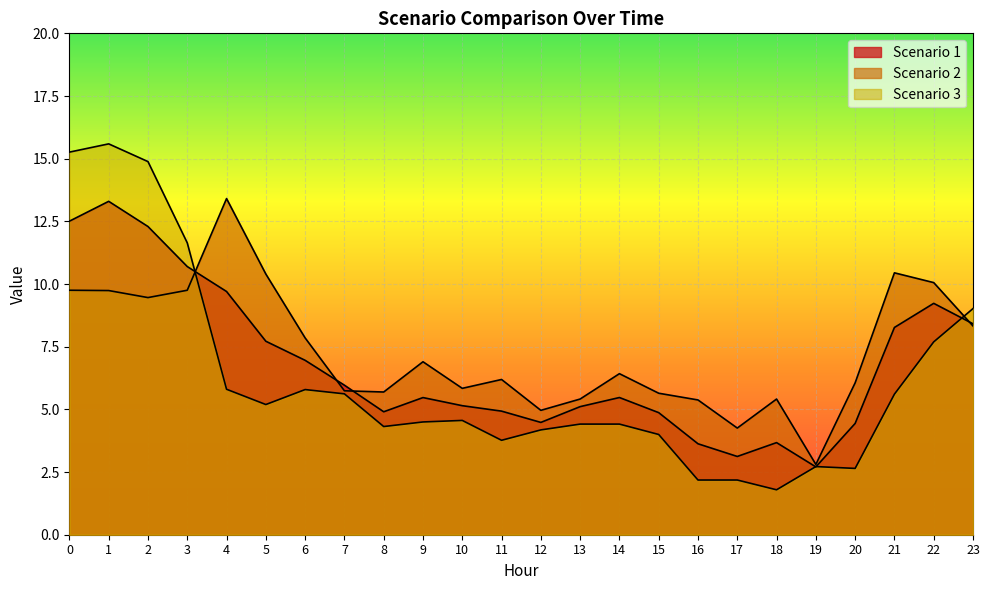

Is it true that Scenario 1 equals 9.7 at 4?

True